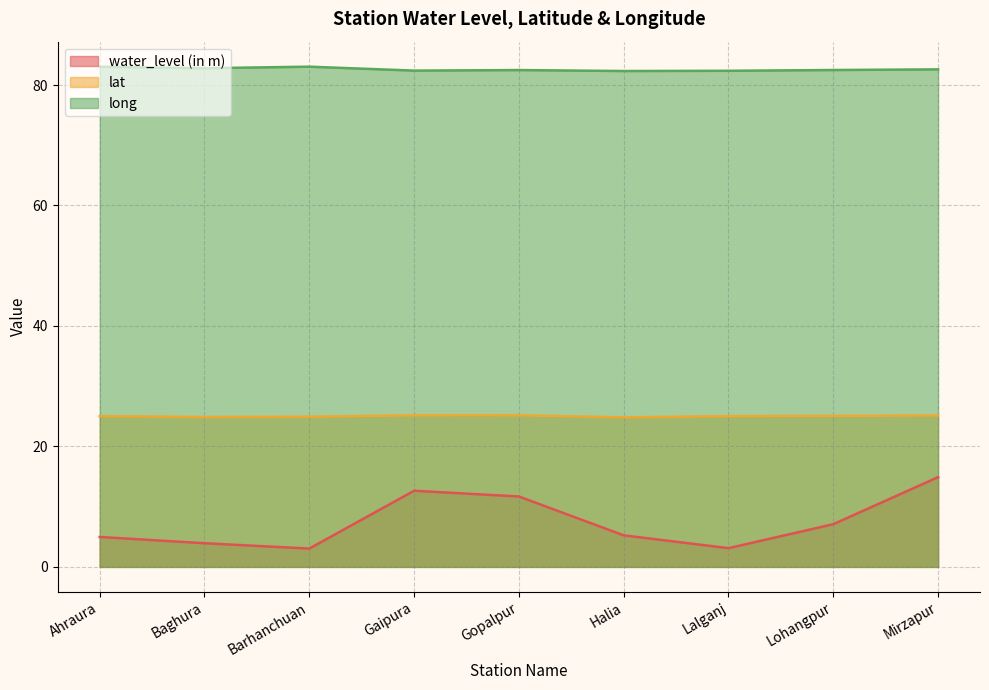

The value of water_level (in m) at Gaipura is 21.5. True or false?

False